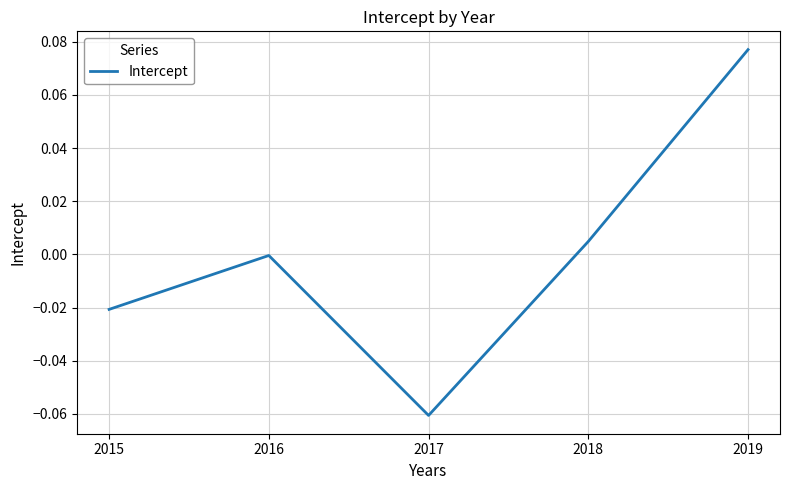

How many interior local valleys (lower than both neighbors) does the data have?

1